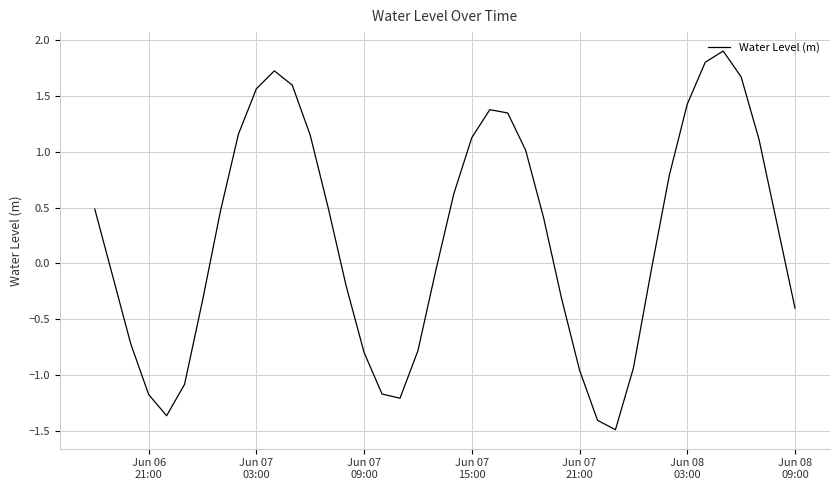

How many distinct data groups are displayed?

1